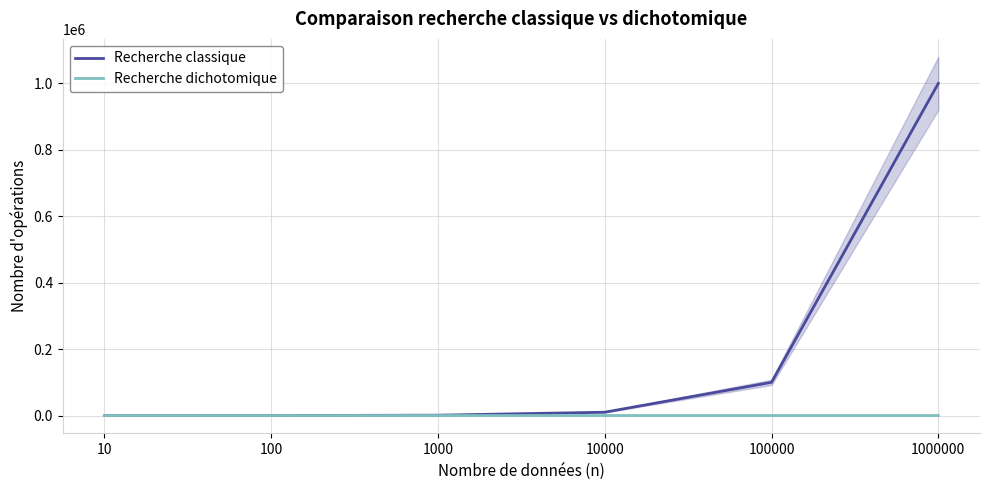

What are all the series names shown in the legend?

Recherche classique, Recherche dichotomique